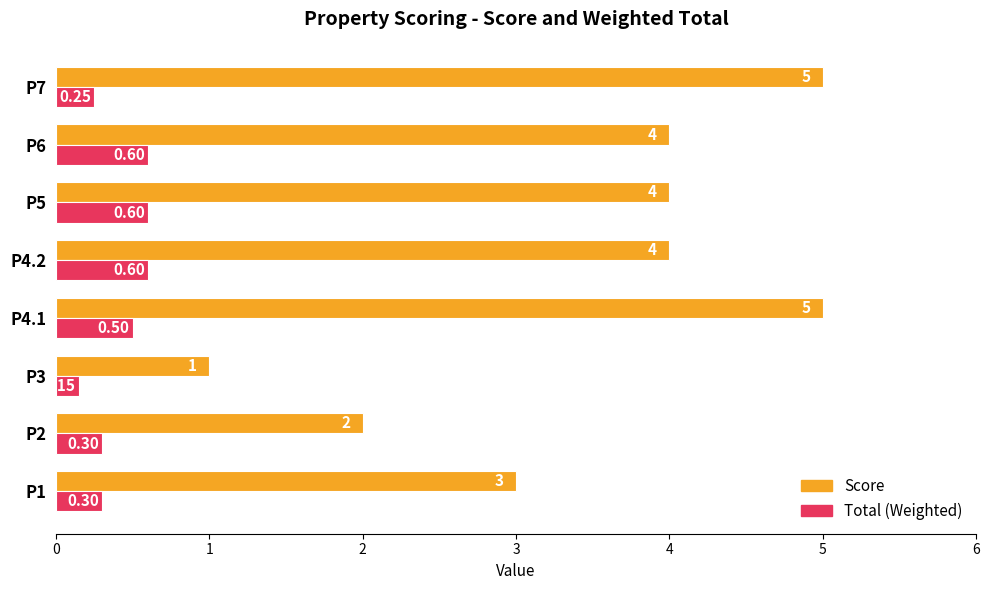

At which category is the sum across all series the highest?

P4.1